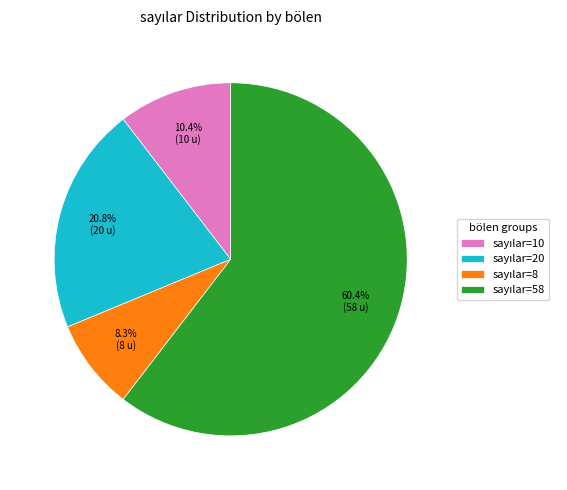

How many segments does this pie chart have?

4